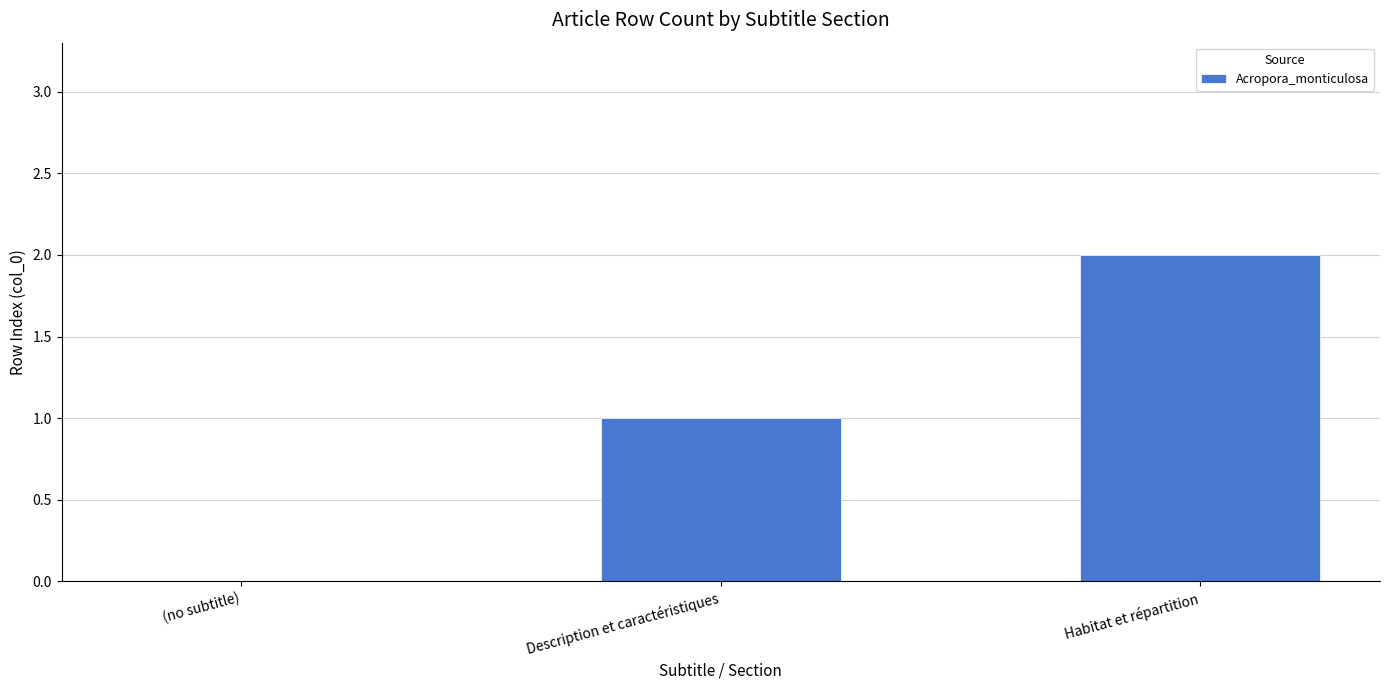

Which category has the highest value across all series?

Habitat et répartition